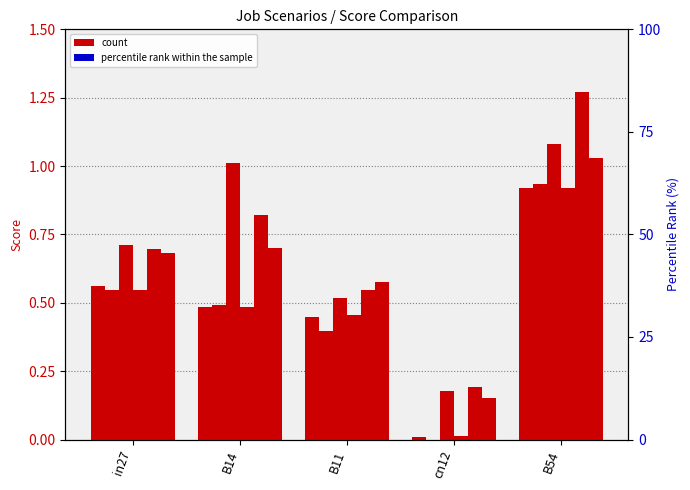

The value of job278_scenario1_513 at B54 is 1.0. True or false?

True